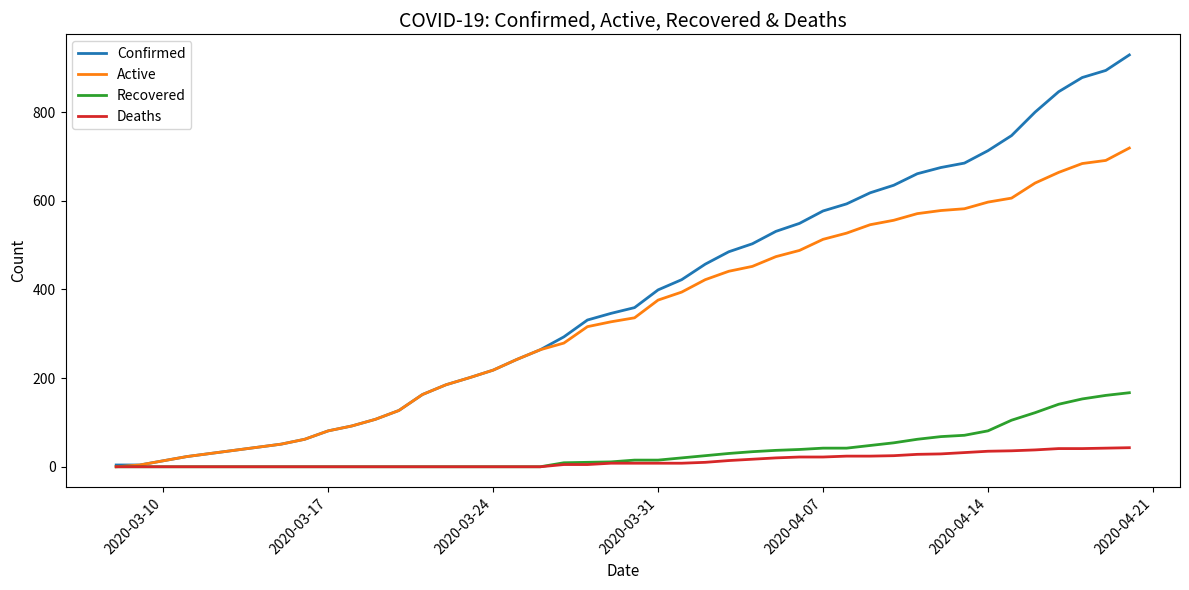

Which series has the widest spread of values?

Confirmed